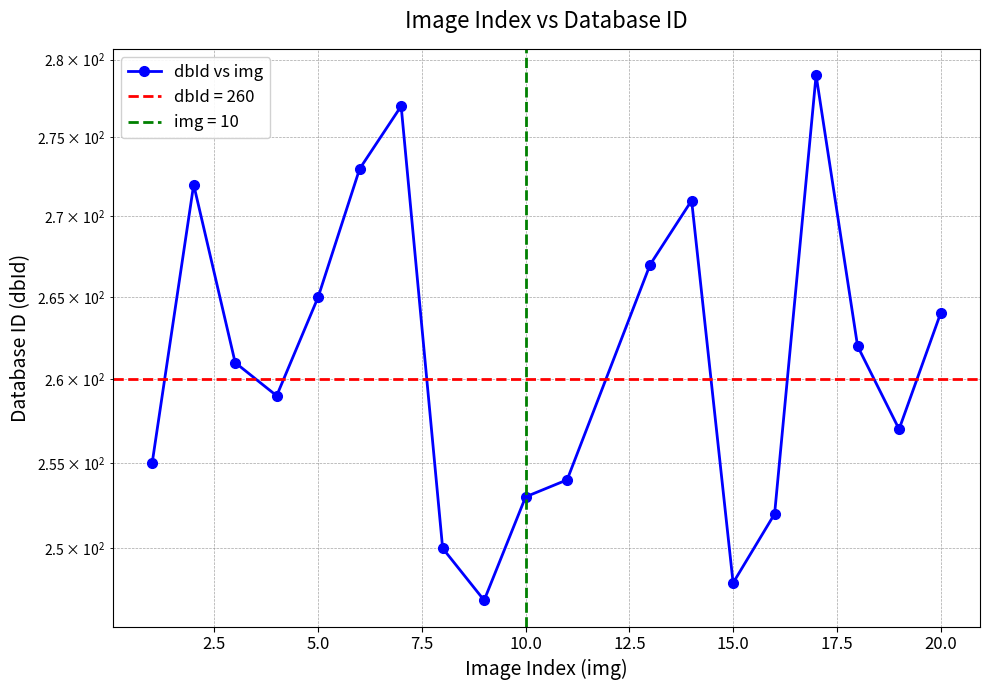

The value at 5.0 is 406. True or false?

False